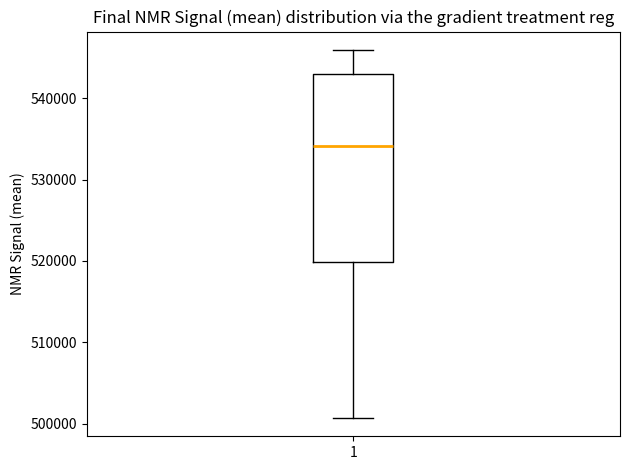

Where does the lower whisker of the box at x = 1 end on the y-axis? The values are not printed on the chart, so give them approximately, as read against the axis.

501000